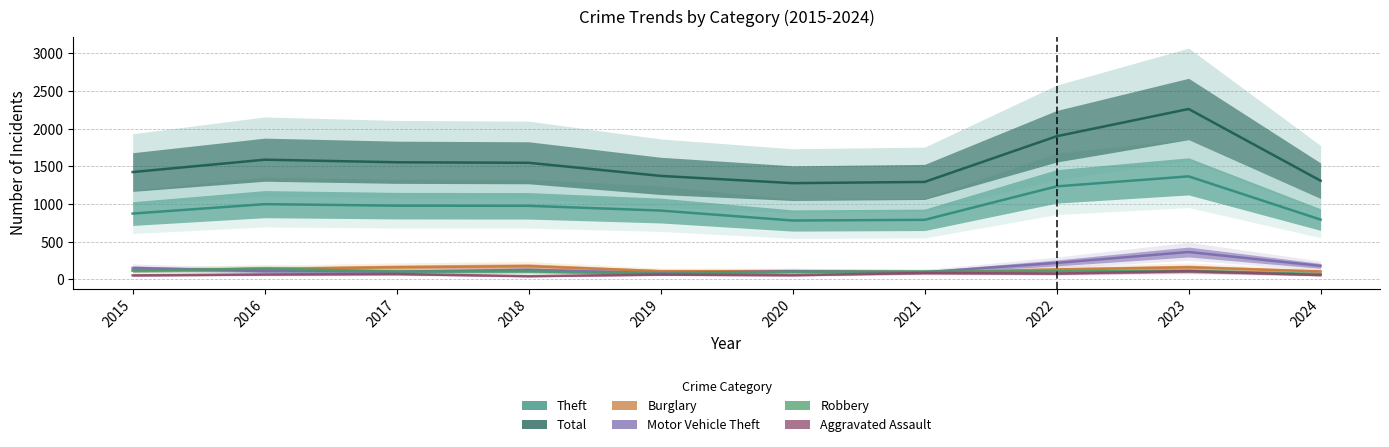

Rank the series at 2023 from highest to lowest value.

Total, Theft, Motor Vehicle Theft, Burglary, Robbery, Aggravated Assault